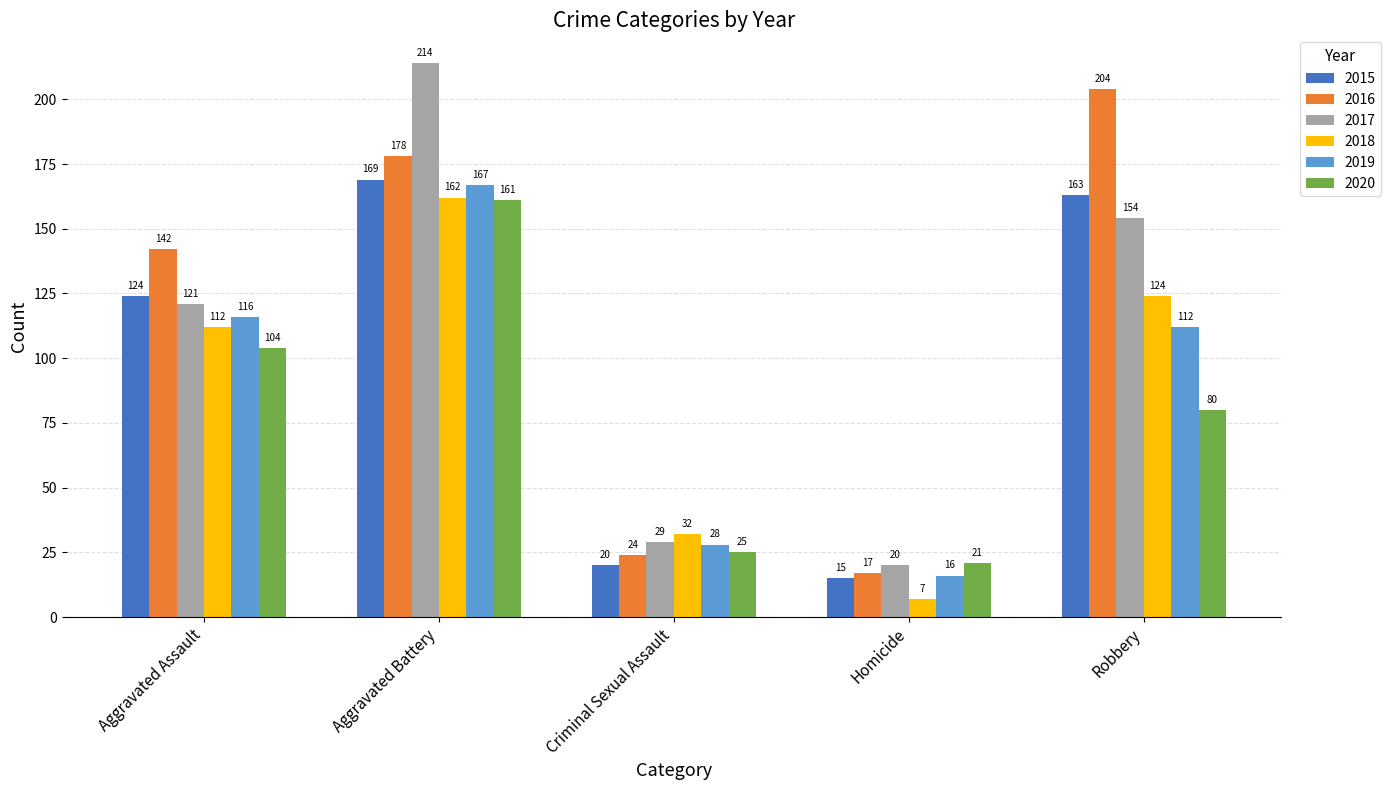

What is the sum of all 2020 values?

391